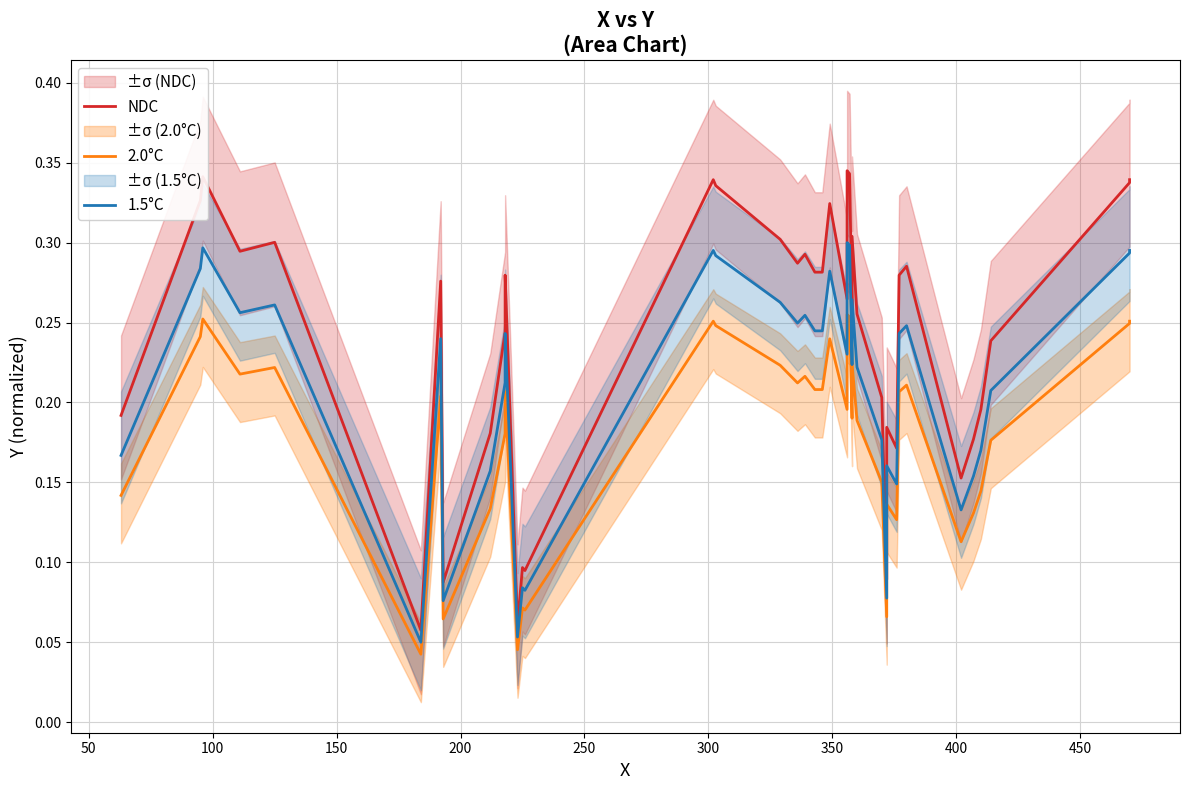

True or false: NDC and 1.5°C intersect in this chart.

False